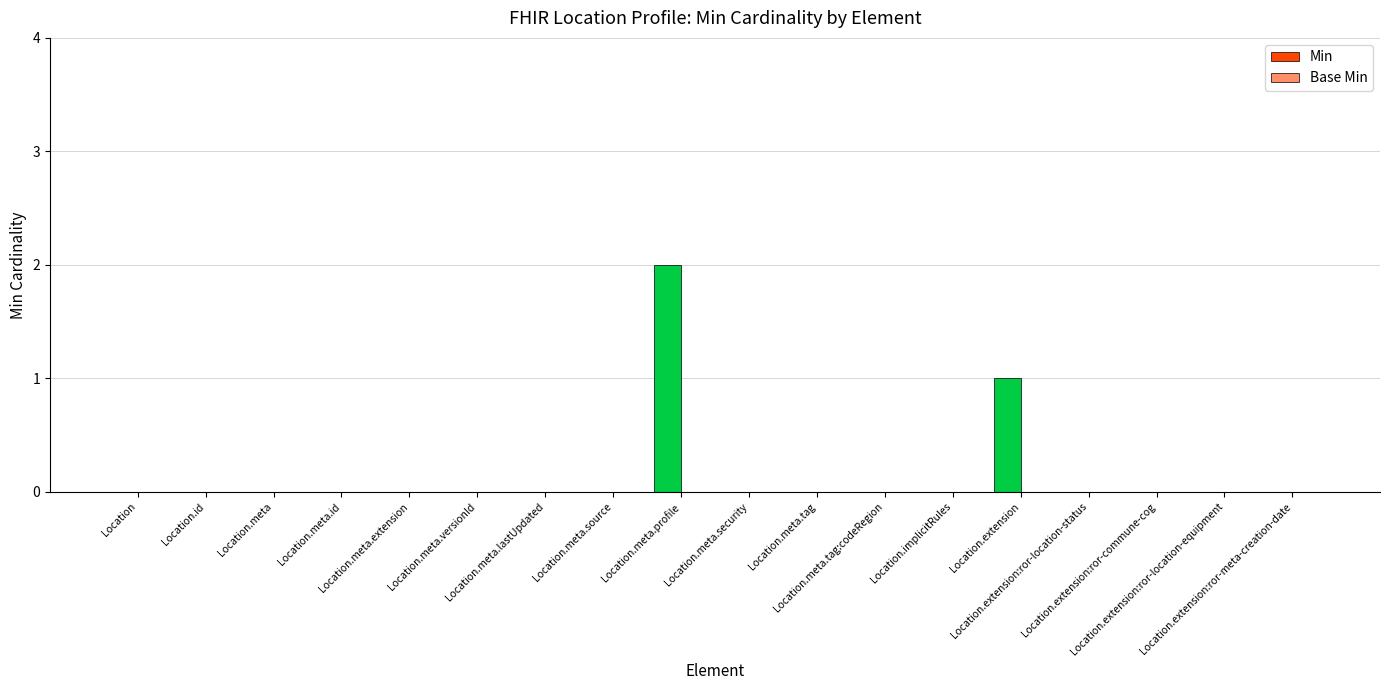

Are the bars horizontal?

No